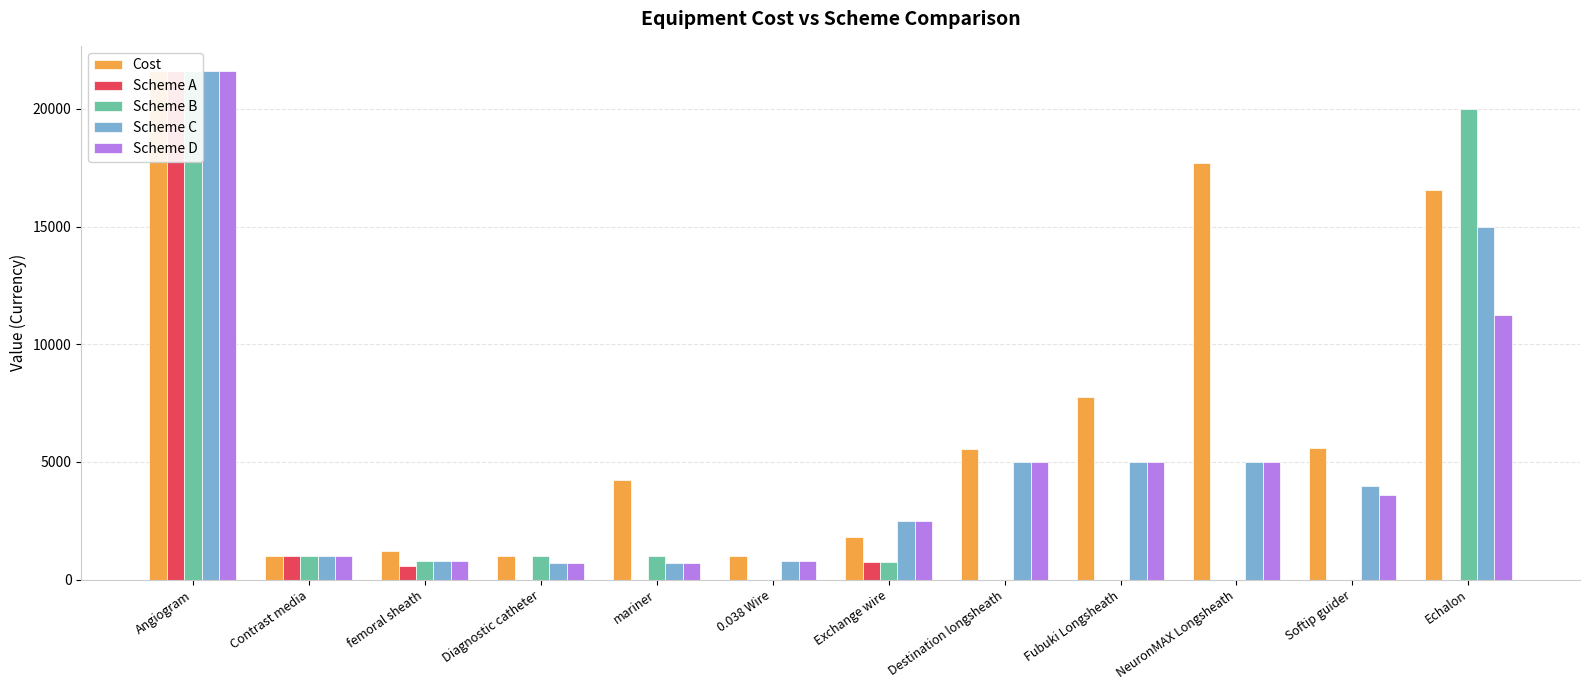

Reading left to right, transcribe all the data shown in this chart.

Cost: Angiogram=21600	Contrast media=1000	femoral sheath=1238	Diagnostic catheter=996	mariner=4241	0.038 Wire=996	Exchange wire=1827	Destination longsheath=5561	Fubuki Longsheath=7761	NeuronMAX Longsheath=17716	Softip guider=5593	Echalon=16561
Scheme A: Angiogram=21600	Contrast media=1000	femoral sheath=600	Diagnostic catheter=0	mariner=0	0.038 Wire=0	Exchange wire=770	Destination longsheath=0	Fubuki Longsheath=0	NeuronMAX Longsheath=0	Softip guider=0	Echalon=0
Scheme B: Angiogram=21600	Contrast media=1000	femoral sheath=800	Diagnostic catheter=1000	mariner=1000	0.038 Wire=0	Exchange wire=770	Destination longsheath=0	Fubuki Longsheath=0	NeuronMAX Longsheath=0	Softip guider=0	Echalon=20000
Scheme C: Angiogram=21600	Contrast media=1000	femoral sheath=800	Diagnostic catheter=700	mariner=700	0.038 Wire=800	Exchange wire=2500	Destination longsheath=5000	Fubuki Longsheath=5000	NeuronMAX Longsheath=5000	Softip guider=4000	Echalon=15000
Scheme D: Angiogram=21600	Contrast media=1000	femoral sheath=800	Diagnostic catheter=700	mariner=700	0.038 Wire=800	Exchange wire=2500	Destination longsheath=5000	Fubuki Longsheath=5000	NeuronMAX Longsheath=5000	Softip guider=3600	Echalon=11250